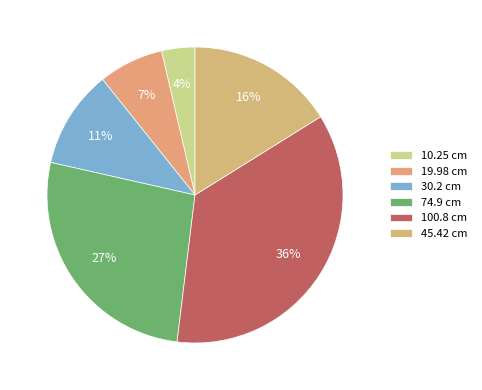

Count the number of slices in the pie.

6